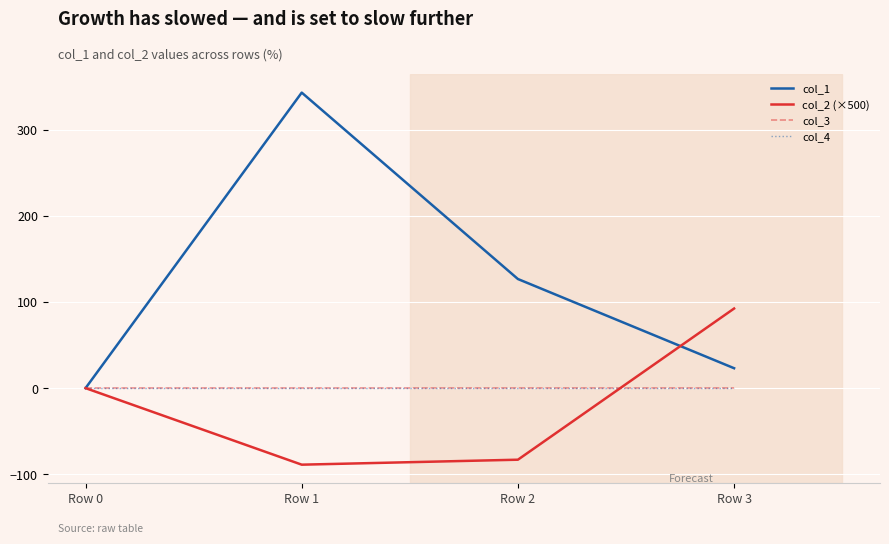

How many lines are shown in the chart?

4